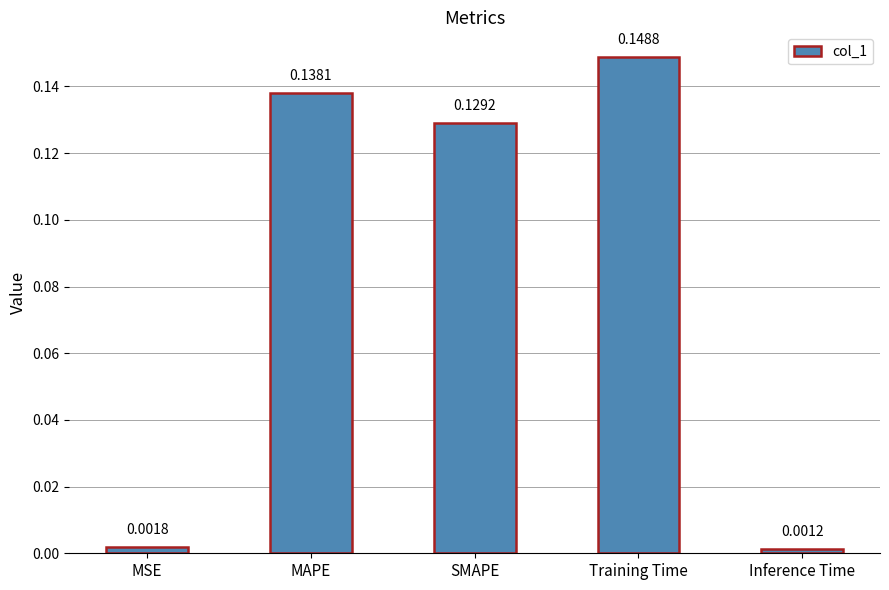

List the labels in order of value, largest first.

Training Time, MAPE, SMAPE, MSE, Inference Time